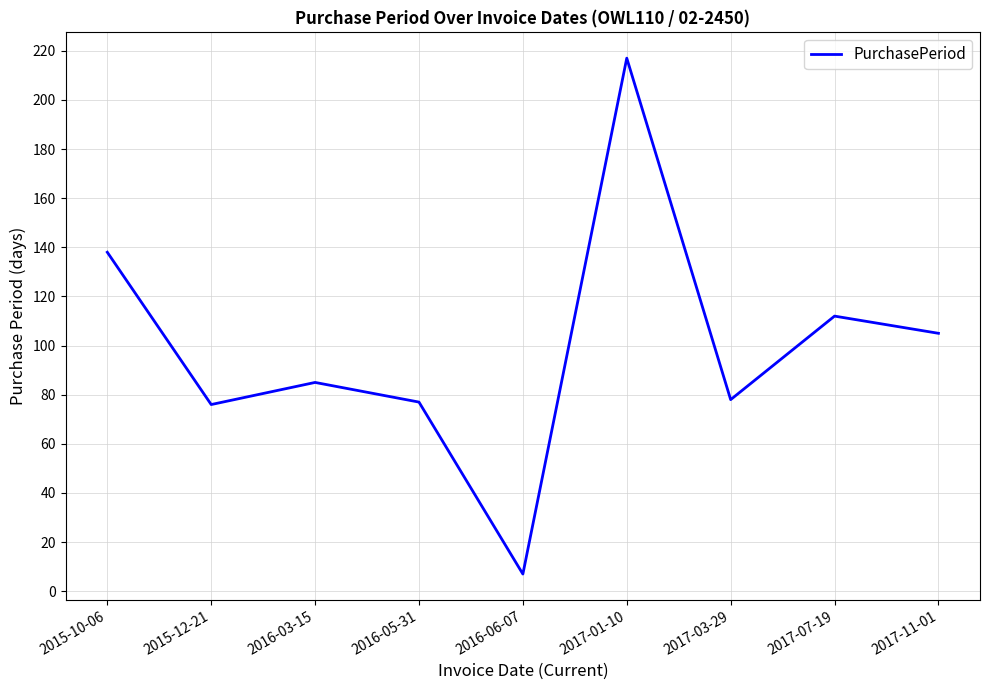

What is the greatest value displayed?

217